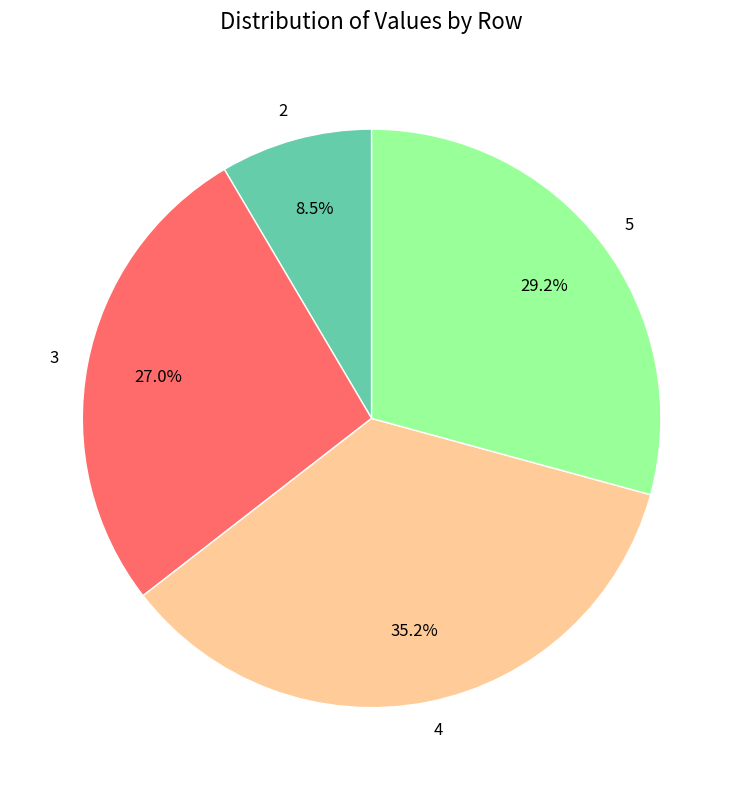

To the nearest percent, what percentage of the pie is 3?

27%